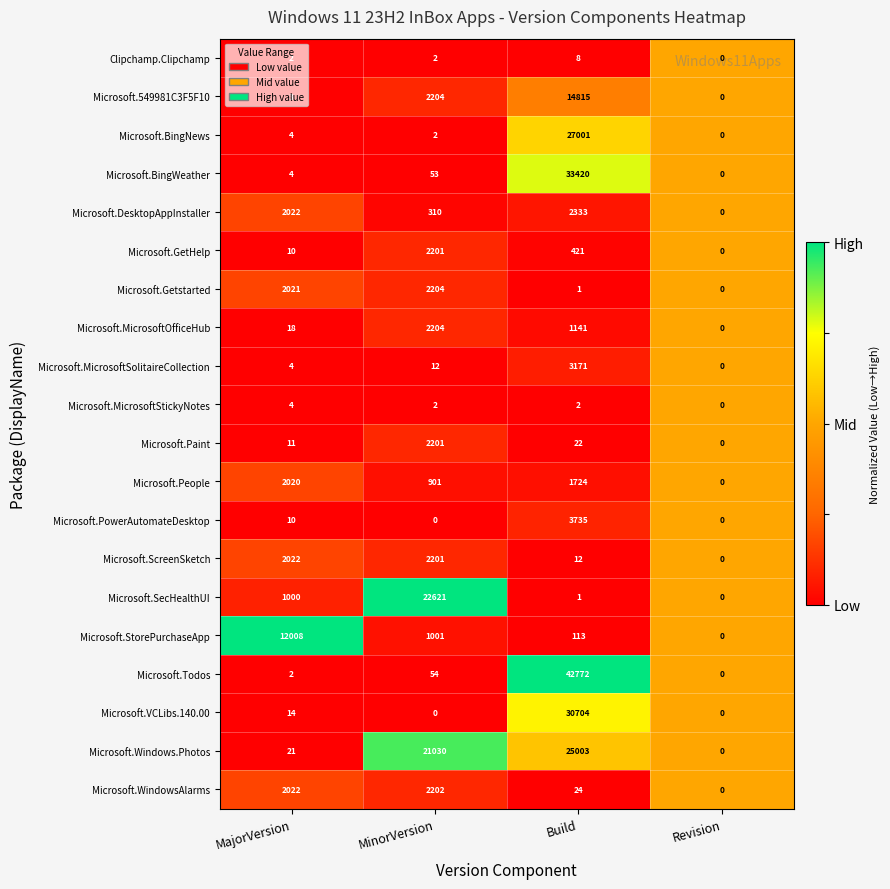

True or false: Microsoft.Todos has a value of 2 at MajorVersion.

True